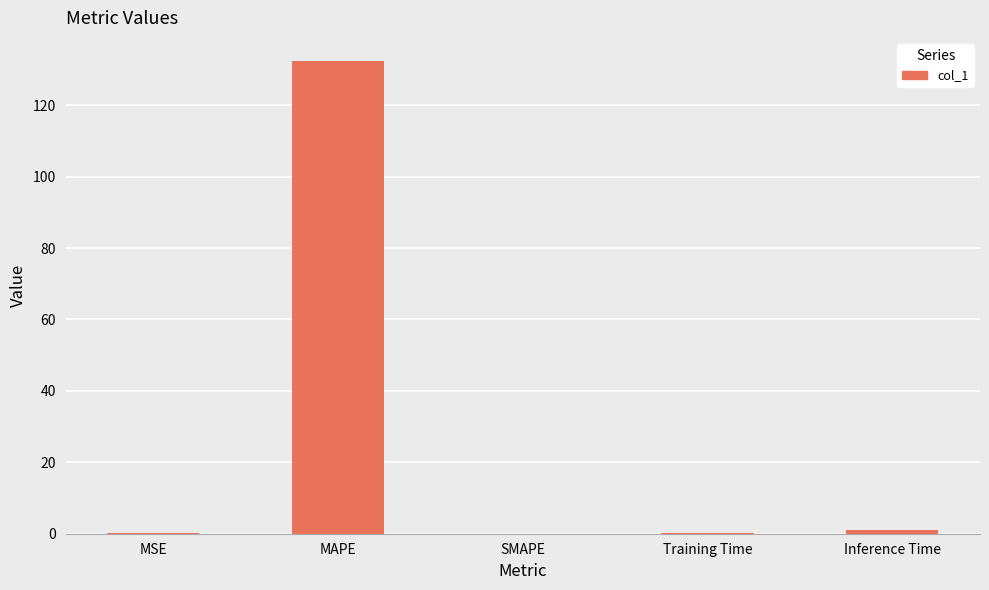

Read the value at MAPE.

132.2